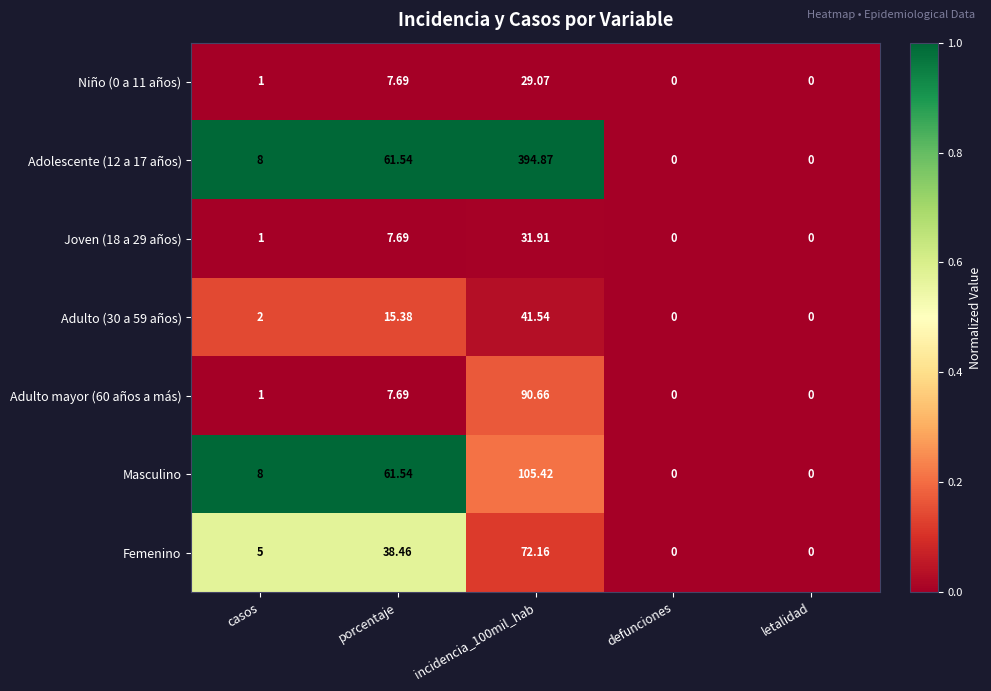

At which label is Adulto mayor (60 años a más) closest to 45?

porcentaje